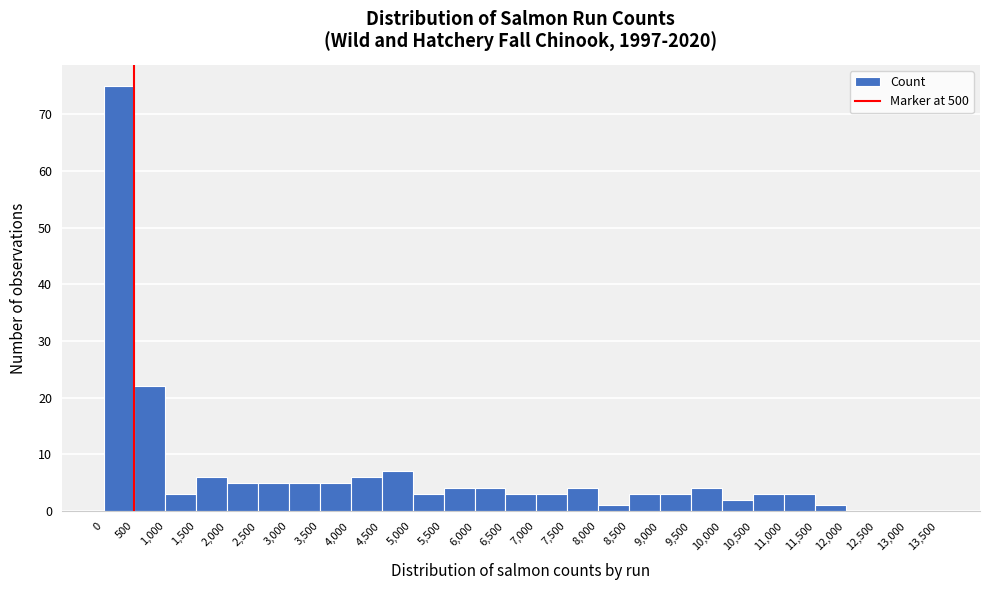

Reading left to right, transcribe this chart: for each bar, give the range it covers on the x-axis and its height. The values are not printed on the chart, so give them approximately, as read against the axis.

0 to 500: 75
500 to 1,000: 22
1,000 to 1,500: 3
1,500 to 2,000: 6
2,000 to 2,500: 5
2,500 to 3,000: 5
3,000 to 3,500: 5
3,500 to 4,000: 5
4,000 to 4,500: 6
4,500 to 5,000: 7
5,000 to 5,500: 3
5,500 to 6,000: 4
6,000 to 6,500: 4
6,500 to 7,000: 3
7,000 to 7,500: 3
7,500 to 8,000: 4
8,000 to 8,500: 1
8,500 to 9,000: 3
9,000 to 9,500: 3
9,500 to 10,000: 4
10,000 to 10,500: 2
10,500 to 11,000: 3
11,000 to 11,500: 3
11,500 to 12,000: 1
12,000 to 12,500: 0
12,500 to 13,000: 0
13,000 to 13,500: 0